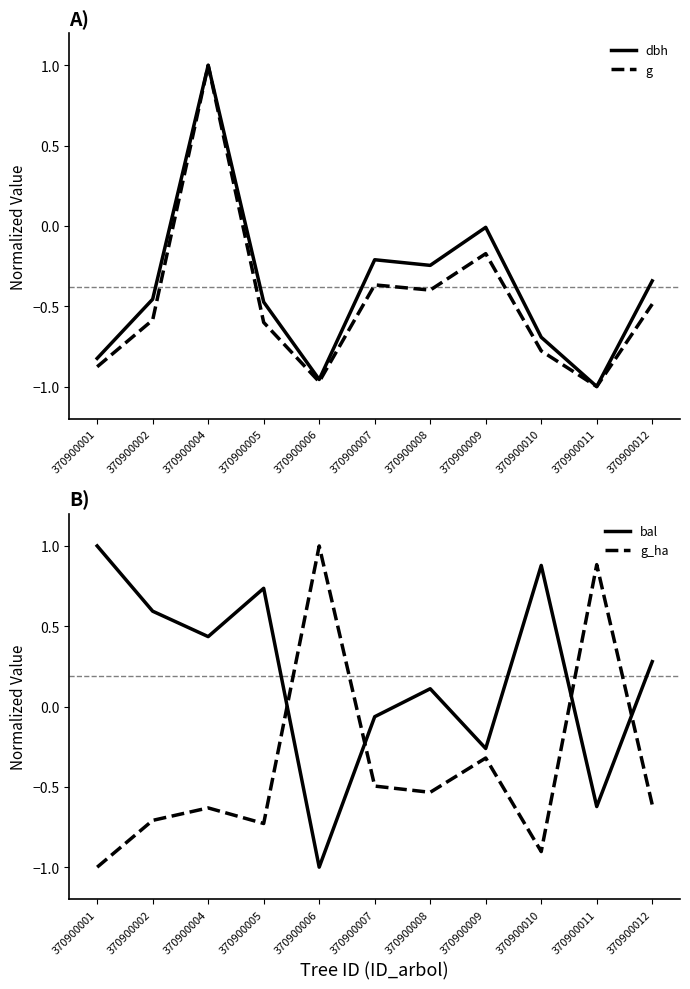

What is the difference between the second highest and second lowest values in the bal series?

1.5